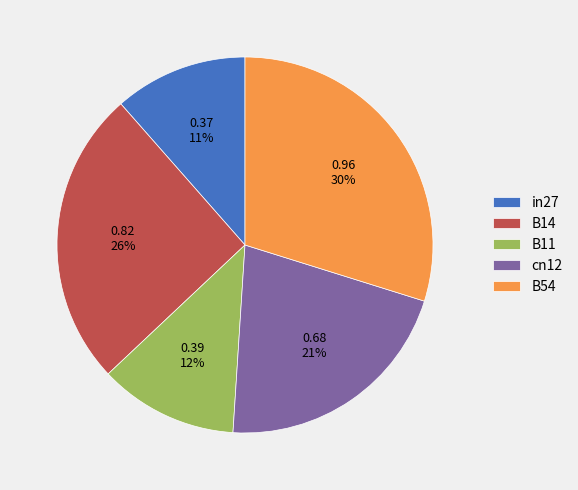

To the nearest percent, what portion does in27 represent?

11%